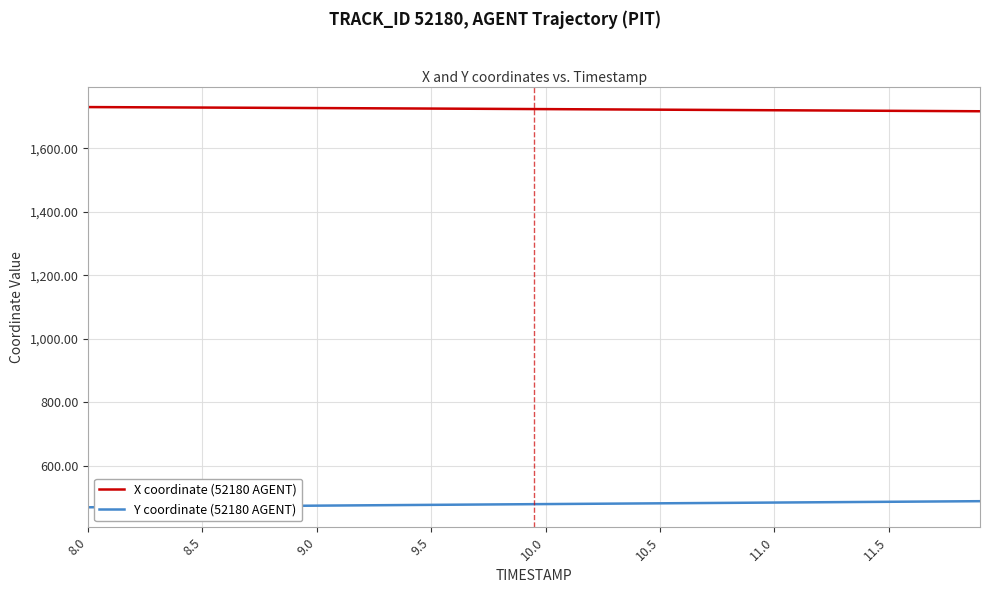

List the series in order of their peak value, highest first.

X coordinate (52180 AGENT), Y coordinate (52180 AGENT)